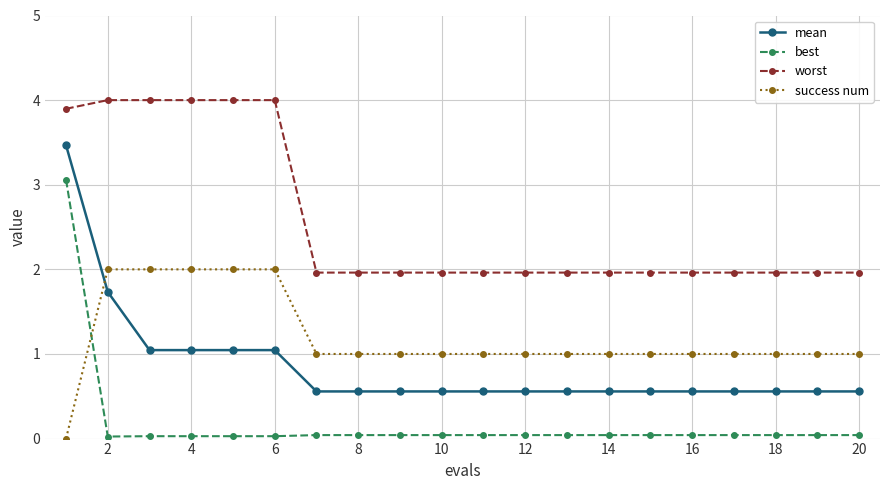

Is this an area chart (filled region under the line)?

No